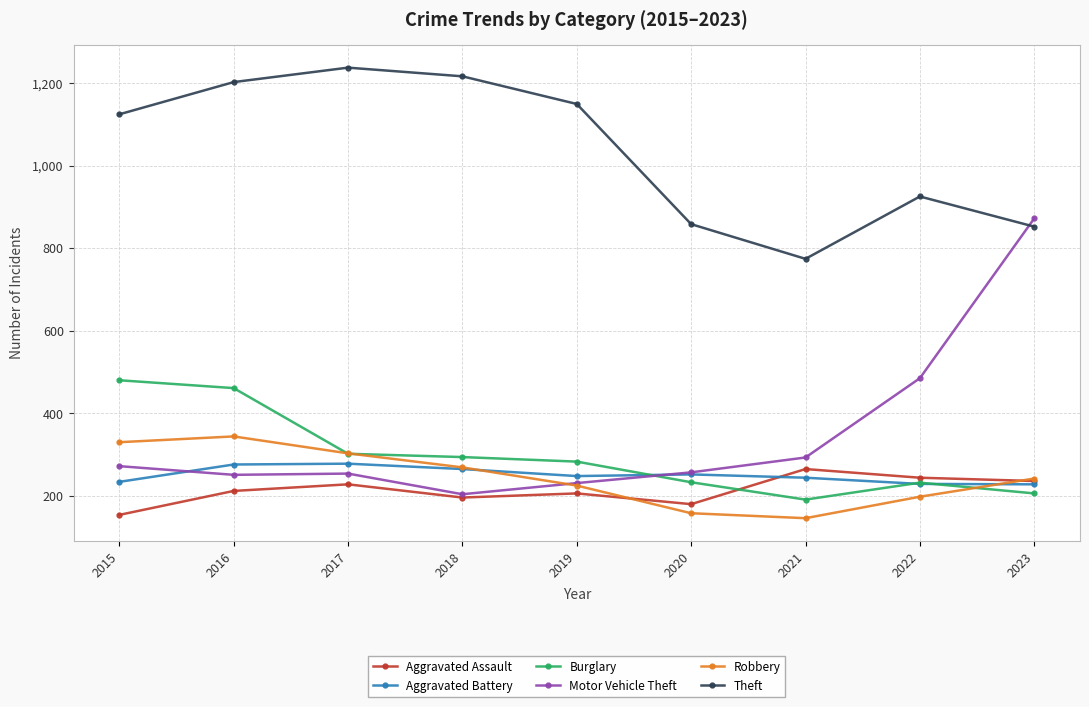

Count the number of data series in this chart.

6